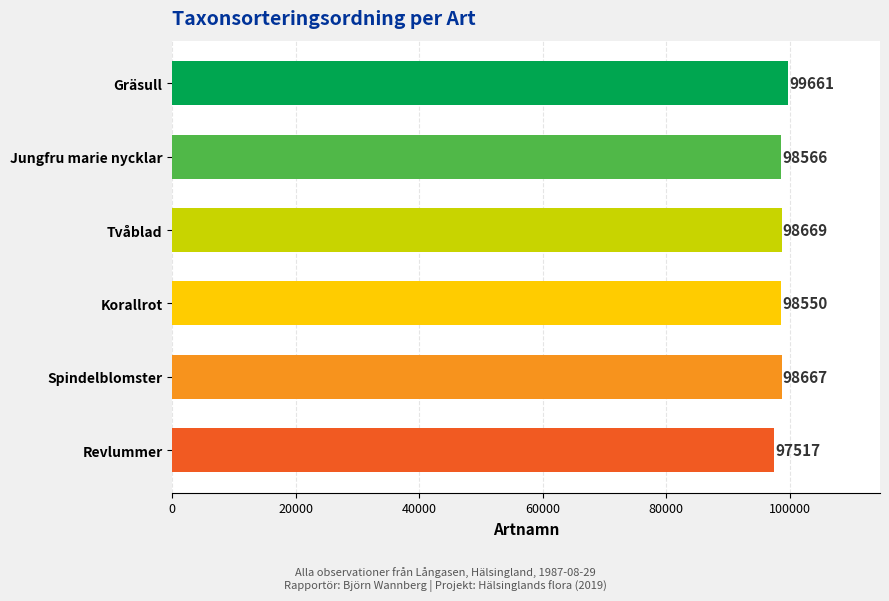

List the labels in order of value, smallest first.

Revlummer, Korallrot, Jungfru marie nycklar, Spindelblomster, Tvåblad, Gräsull